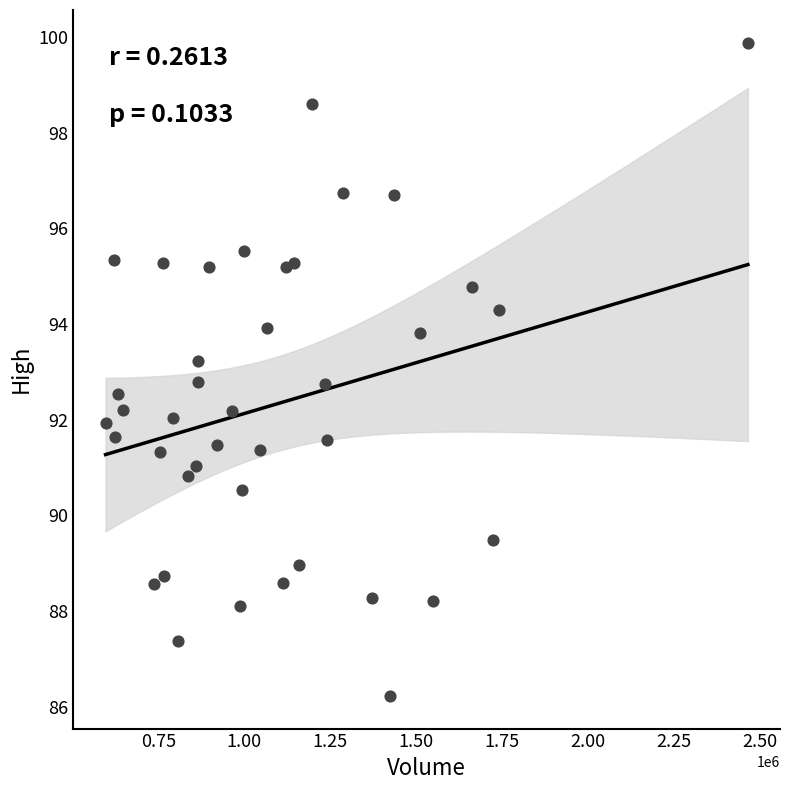

What is the range of X values (max minus min)?

1868500.0